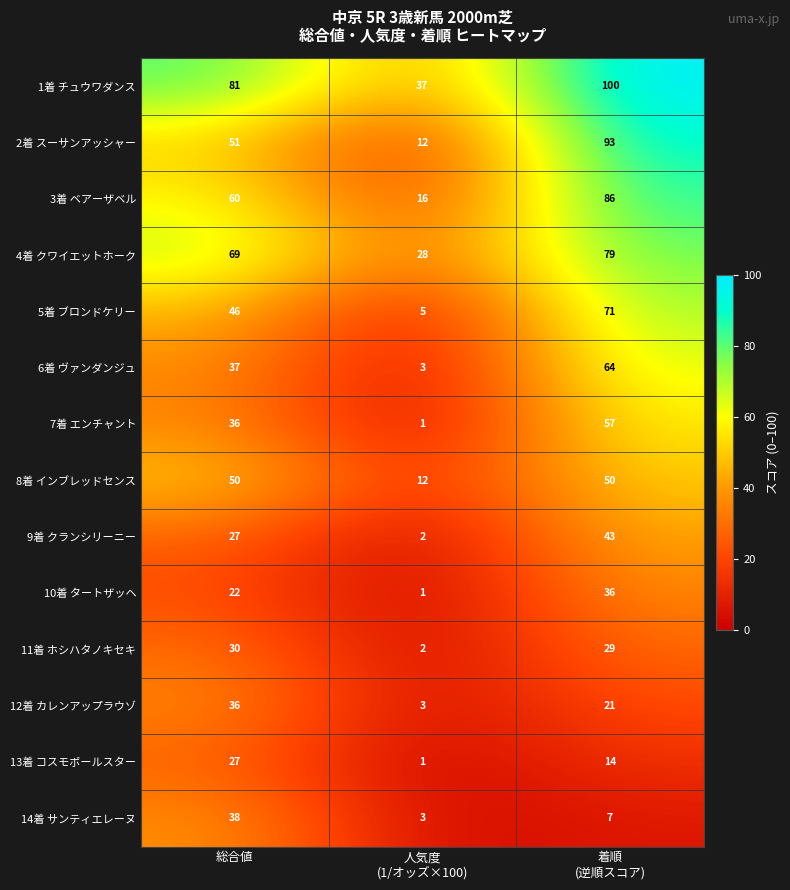

What is the sum of all 1着 チュウワダンス values?

218